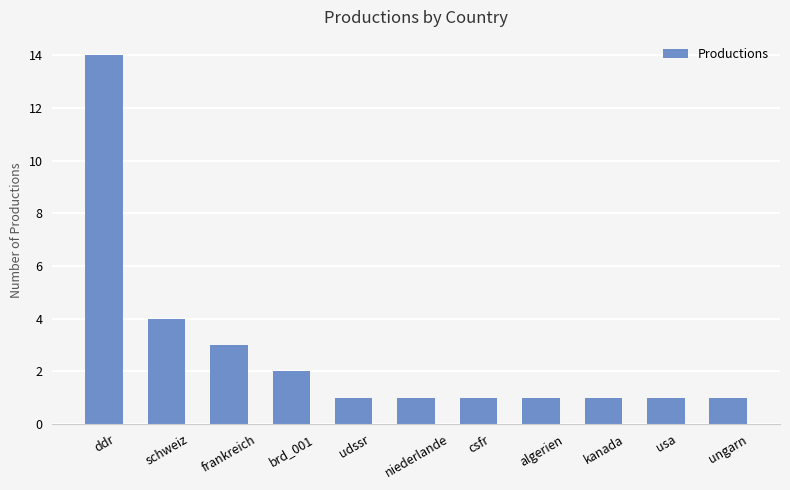

What is the change in value from brd_001 to algerien?

-1